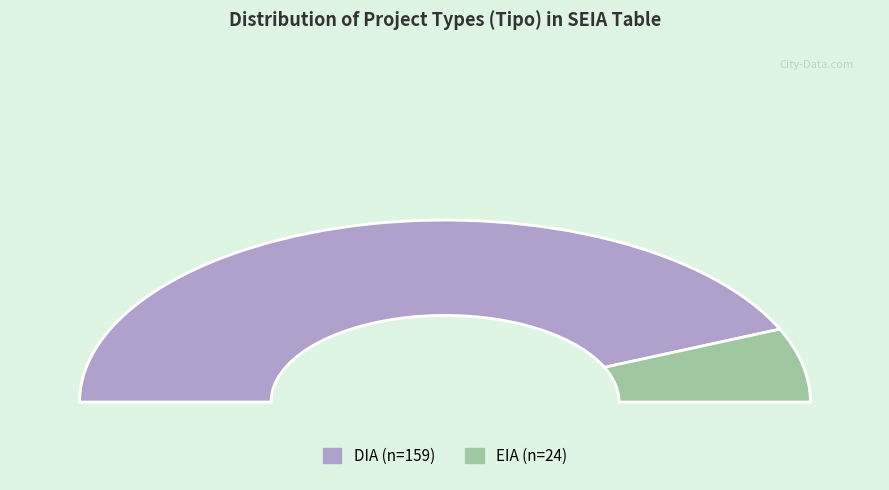

How many segments does this pie chart have?

2